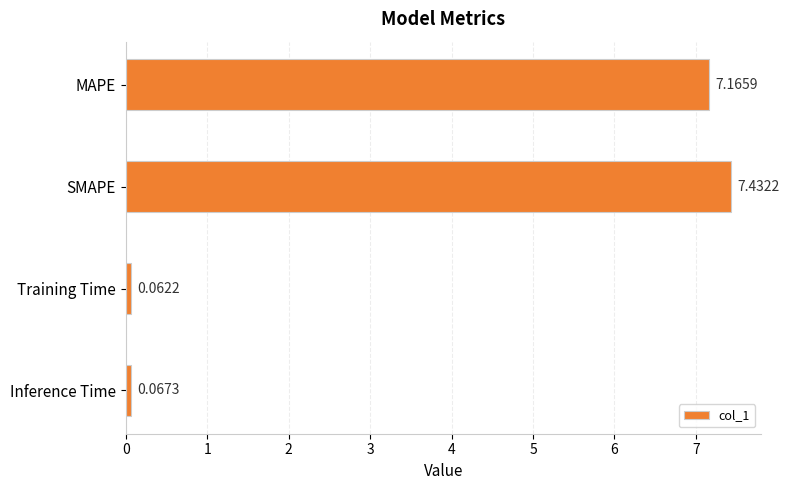

How many data points does each series have?

4